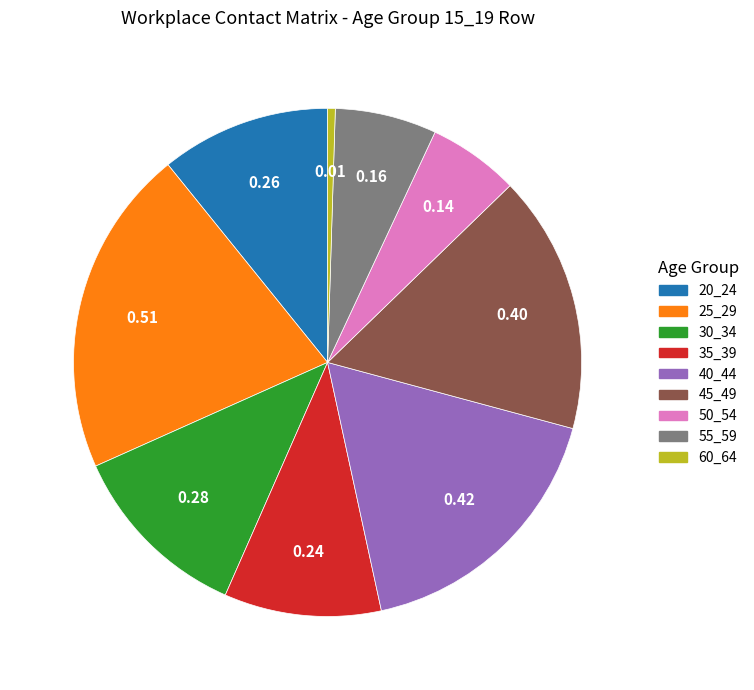

Between 35_39 and 20_24, which is larger?

20_24